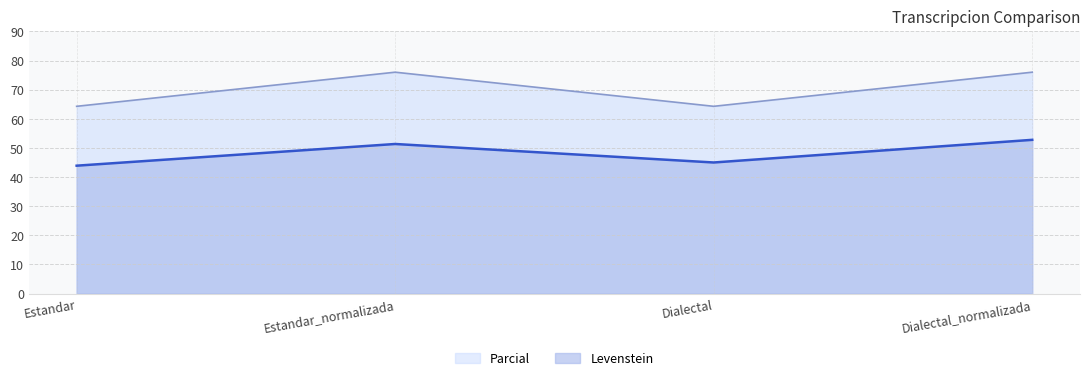

What is the maximum value shown in the chart?

76.0